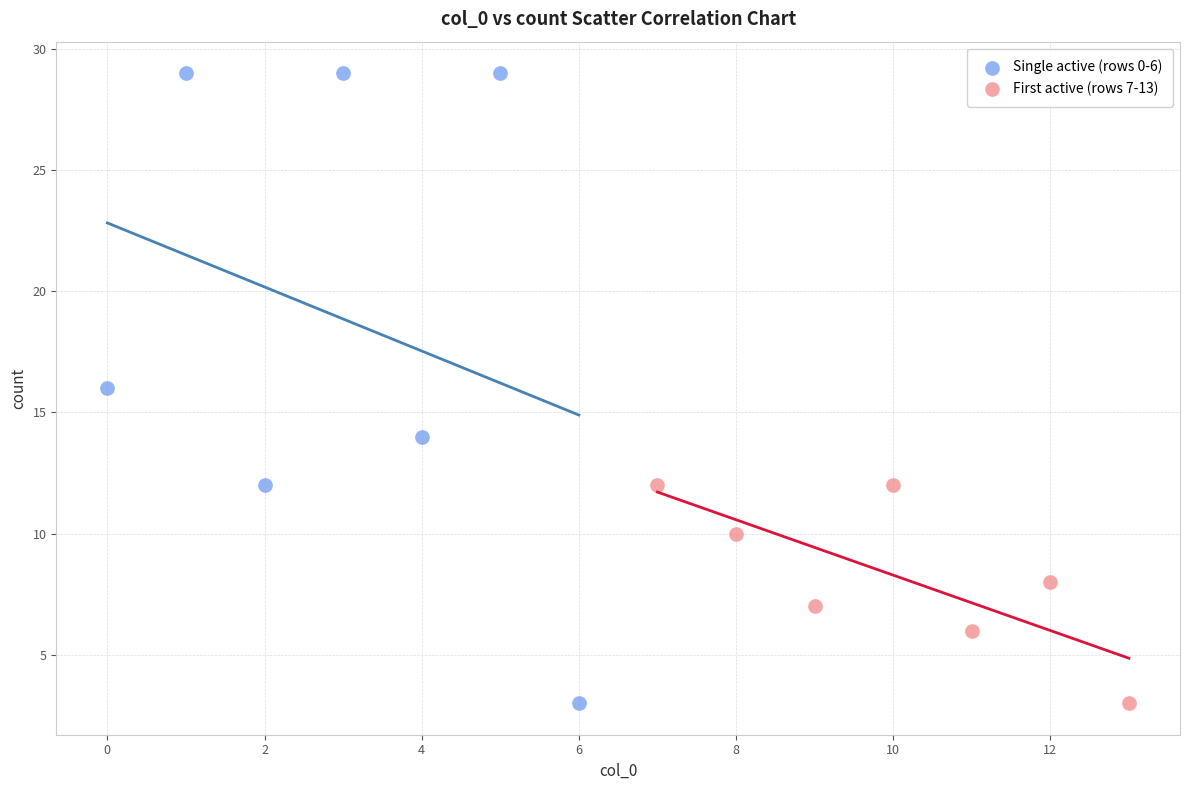

Which series reaches the maximum Y coordinate?

Single active (rows 0-6)